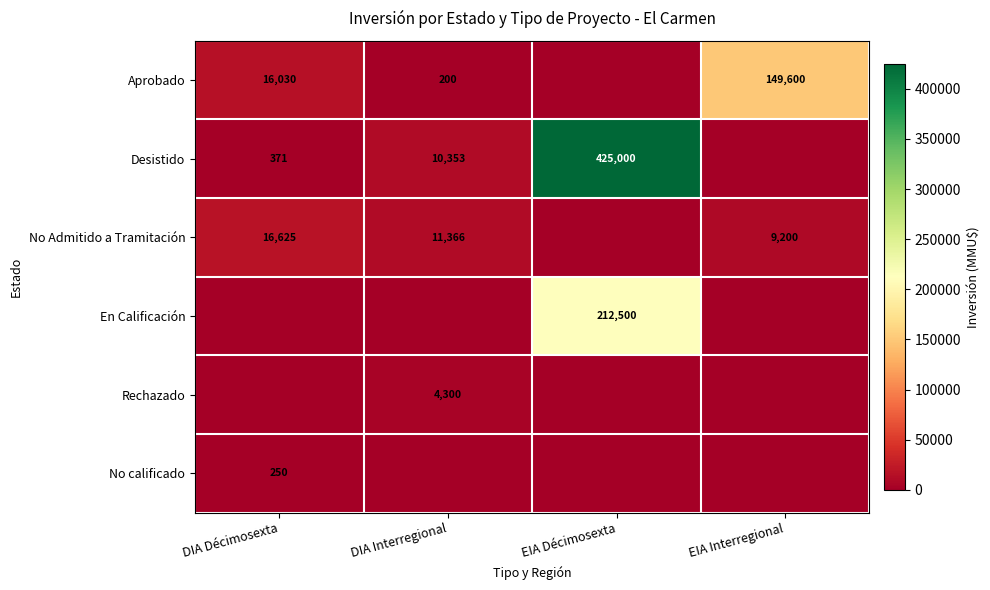

Is it true that Rechazado equals 6458 at DIA Interregional?

False